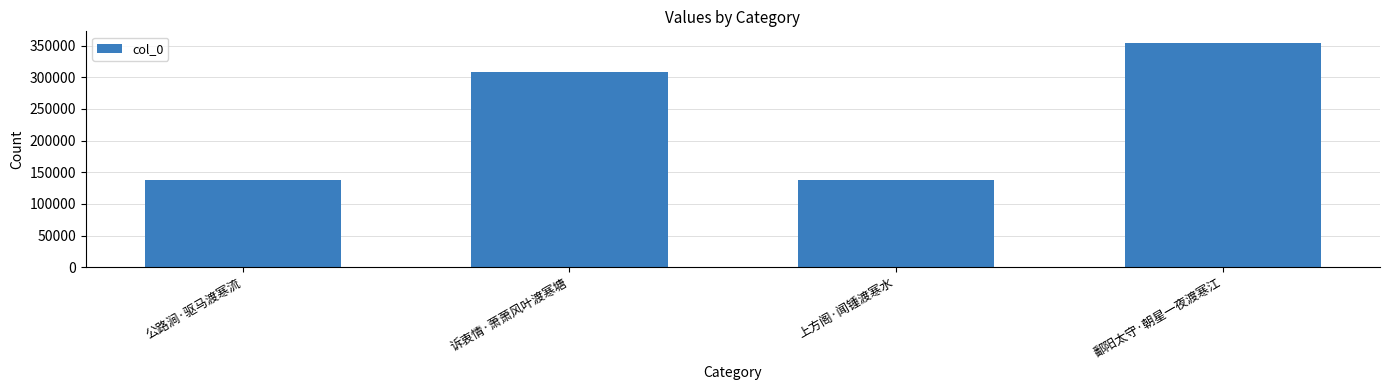

What is the maximum value shown in the chart?

354936